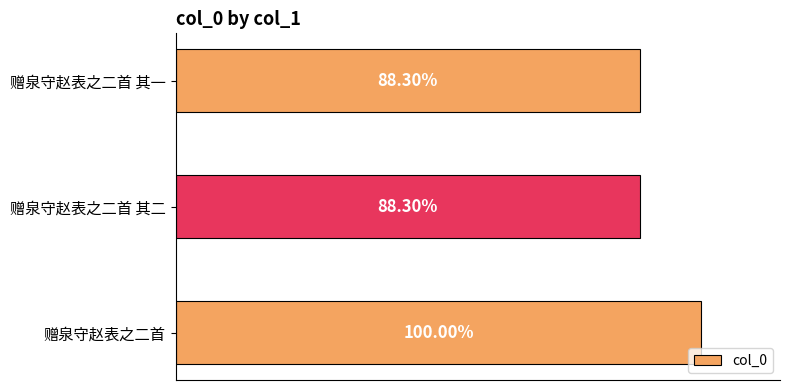

Are the bars grouped side by side (vs. stacked)?

No